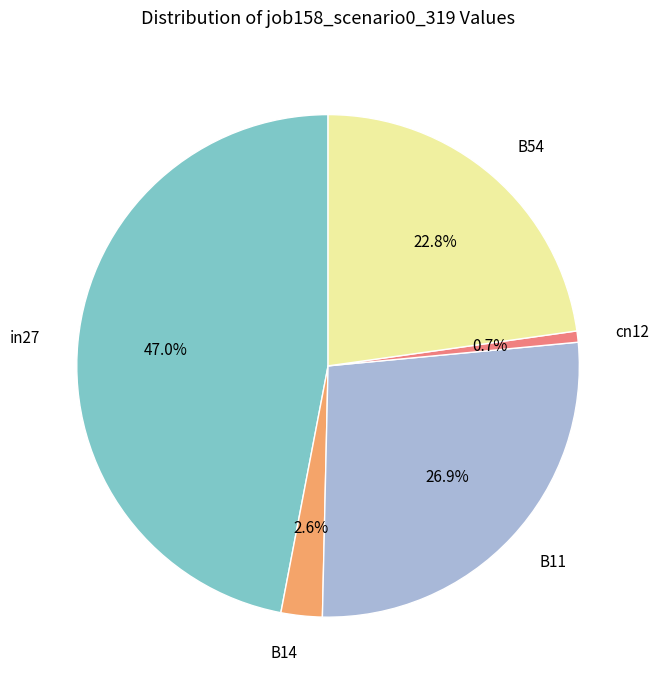

Does any single category account for the majority?

No